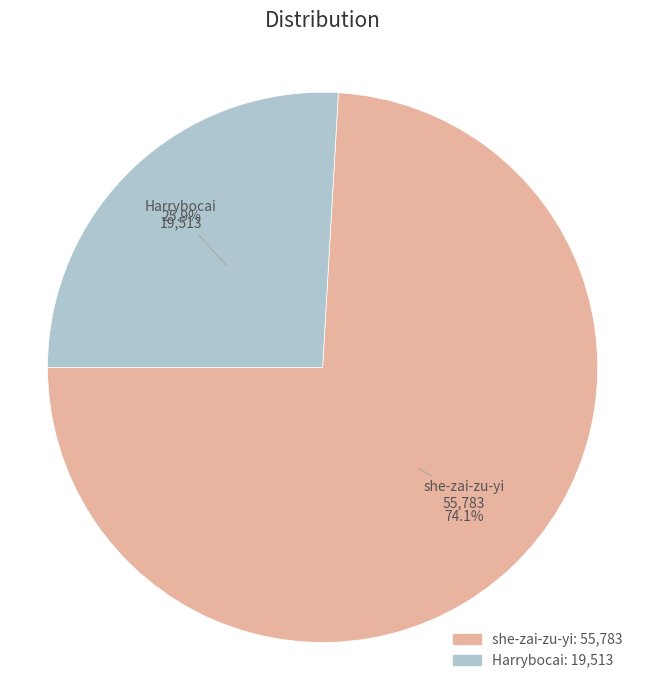

Approximately how many times larger is the value at Harrybocai compared to she-zai-zu-yi?

0.3